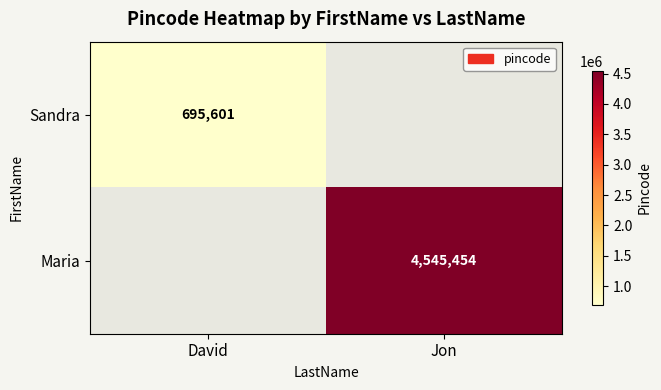

Is it true that Maria equals 2048923 at Jon?

False